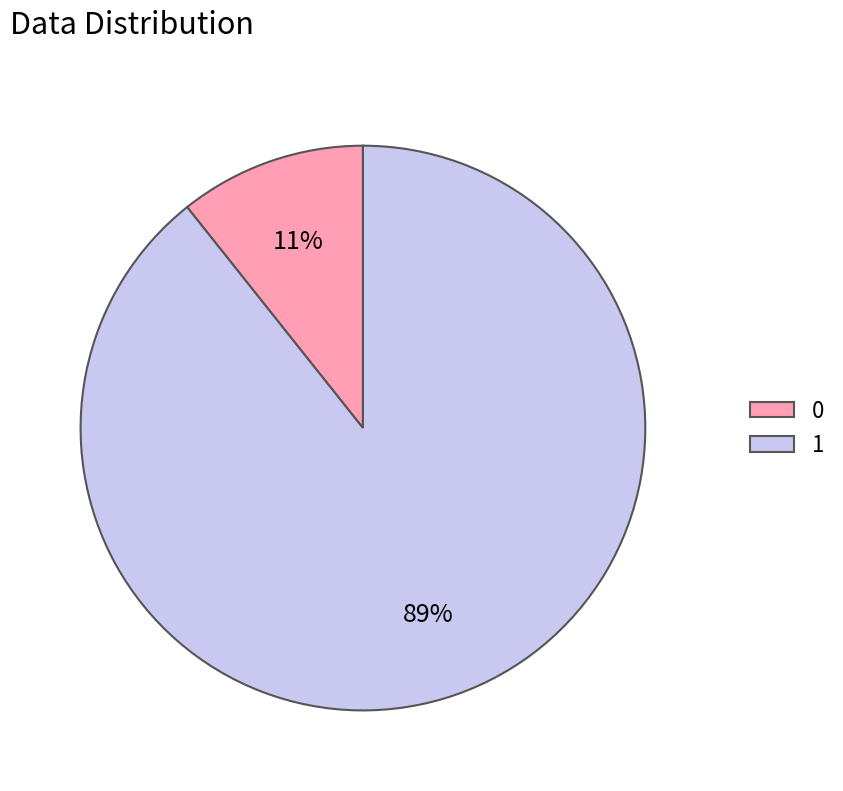

The 0 slice represents 22% of the pie. True or false?

False